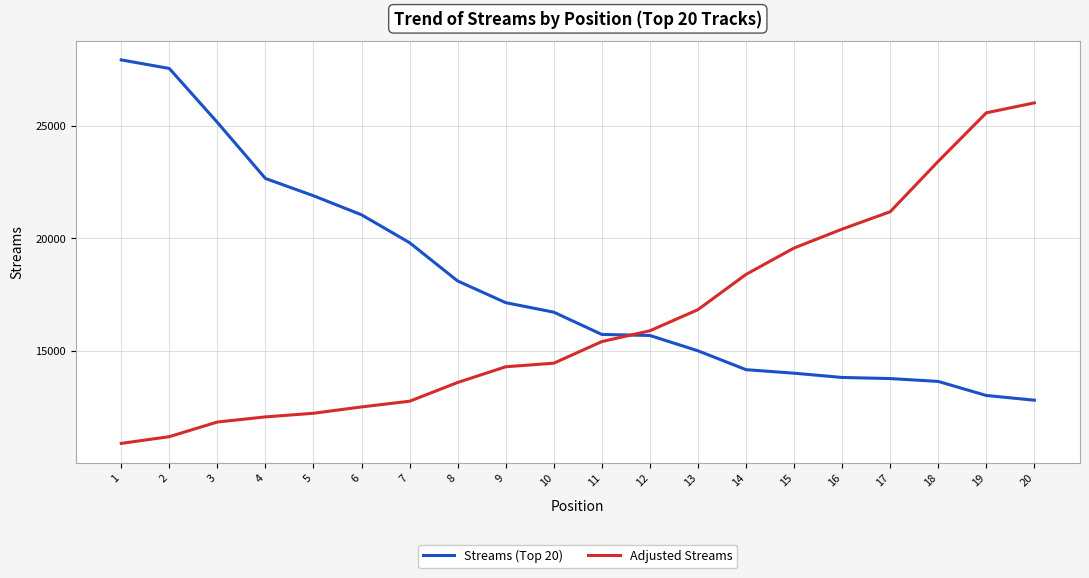

Count the number of categories in the chart.

20